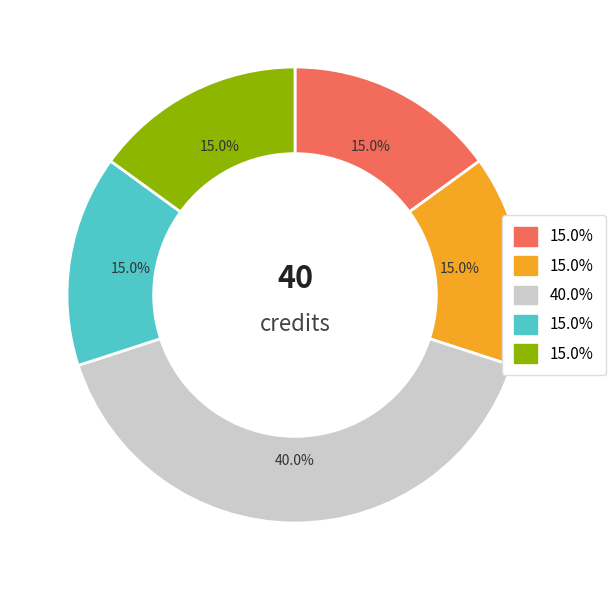

Is there any slice that represents more than half of the pie?

No